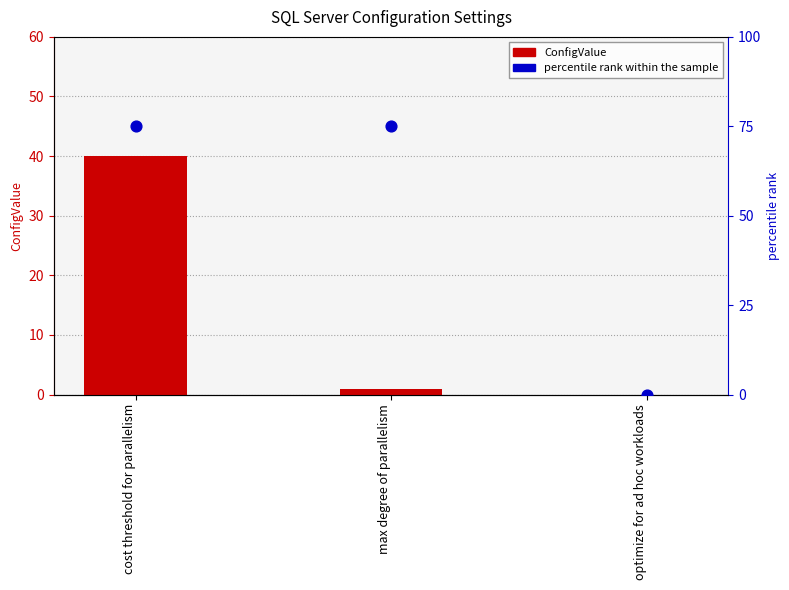

What are all the series names shown in the legend?

ConfigValue, percentile rank within the sample